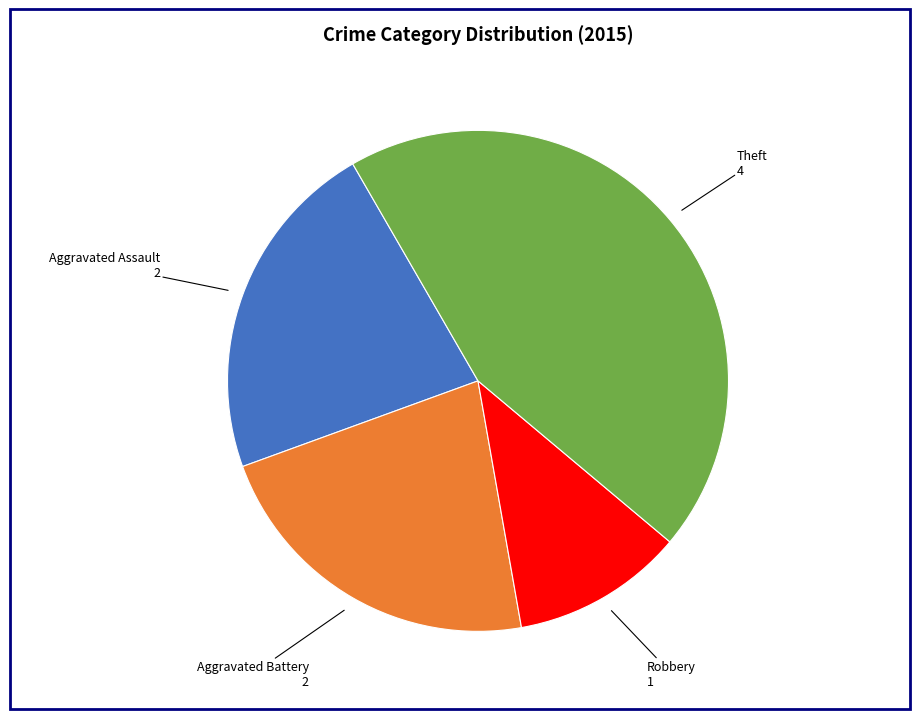

Does Robbery represent more than half of the total?

No